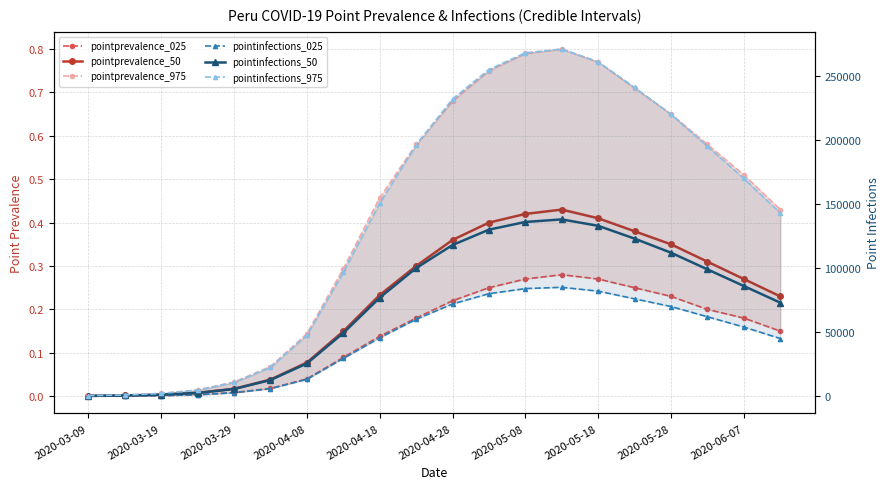

Does the chart have visible grid lines?

Yes